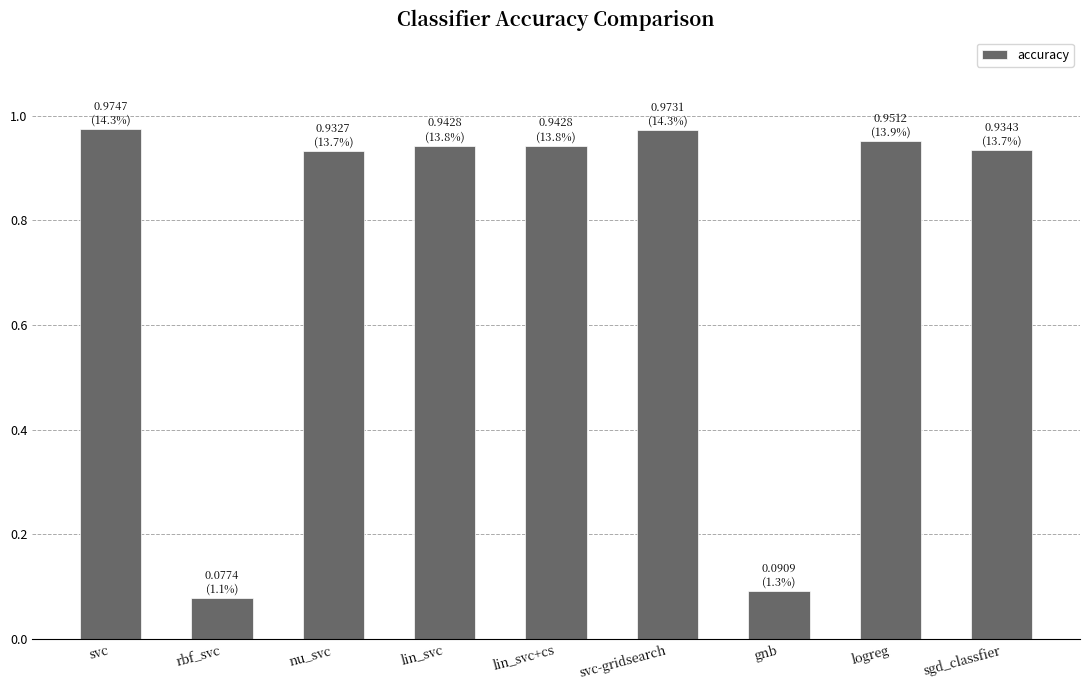

True or false: the data shows 0.0 at rbf_svc.

False